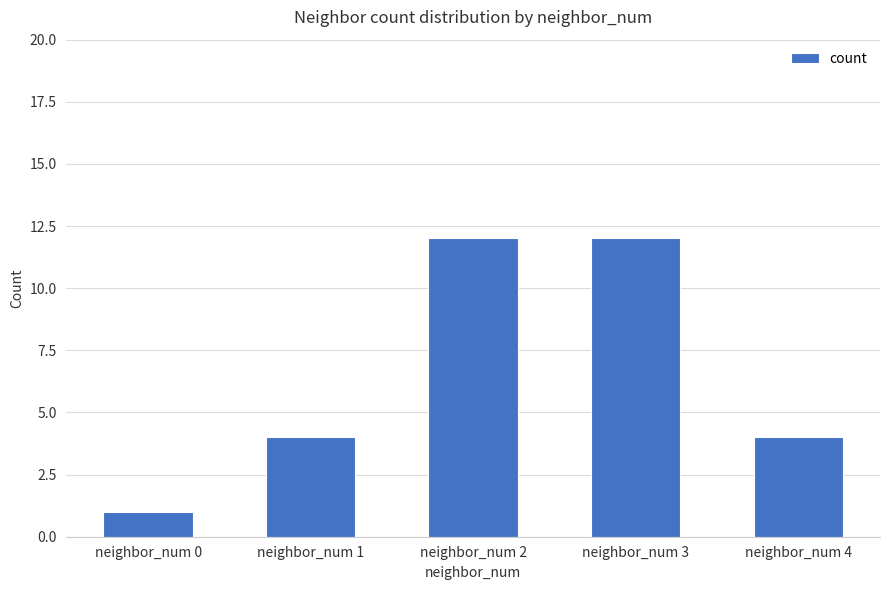

Which category has the lowest value across all series?

neighbor_num 0